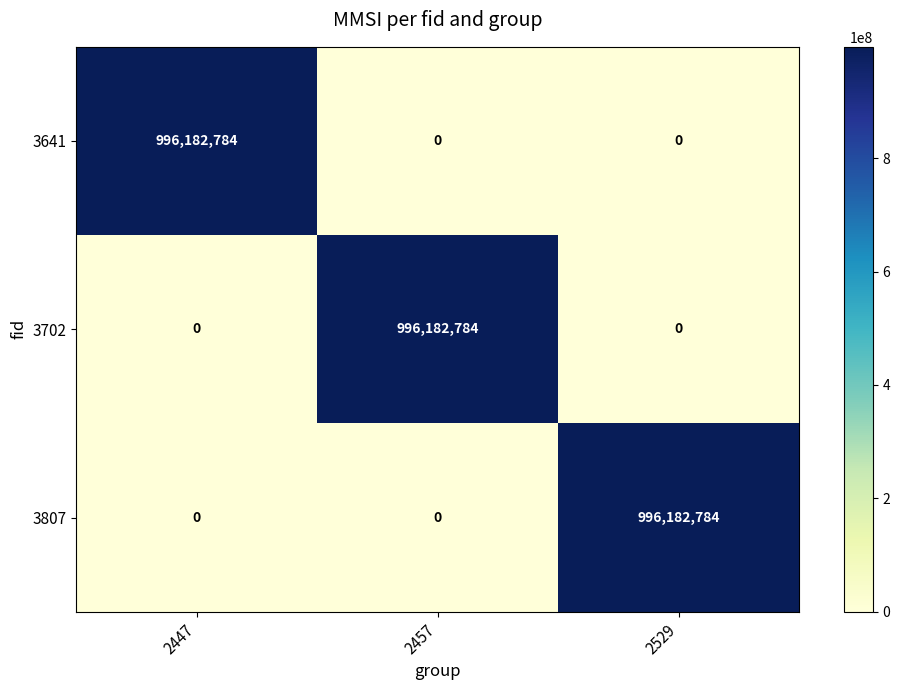

What is the average value of the 3807 series?

332060928